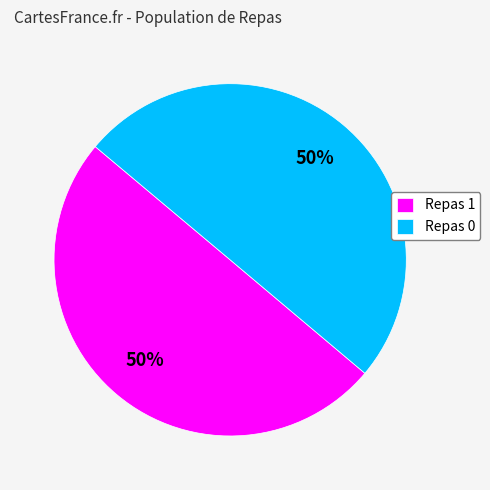

To the nearest percent, what portion does Repas 1 represent?

50%